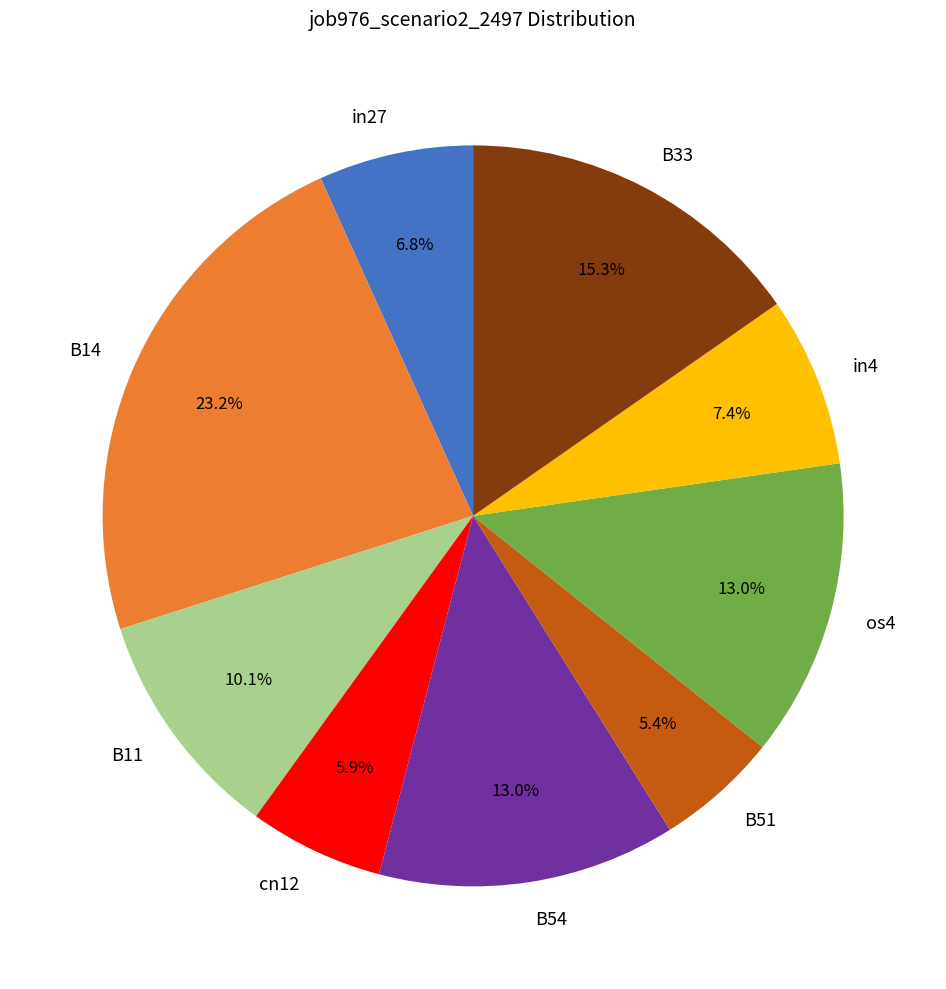

To the nearest percent, what is the average slice percentage?

11%